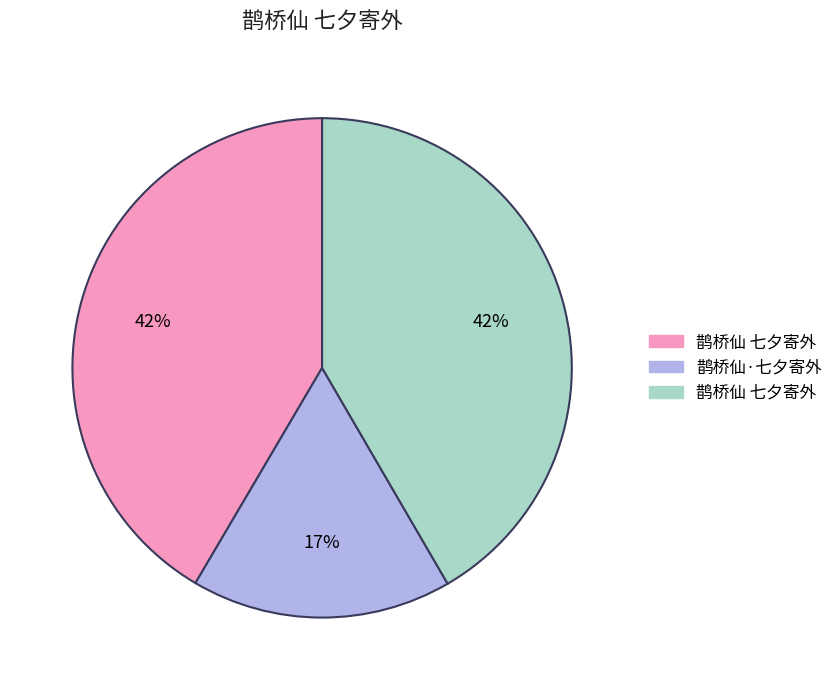

Count the number of slices in the pie.

3